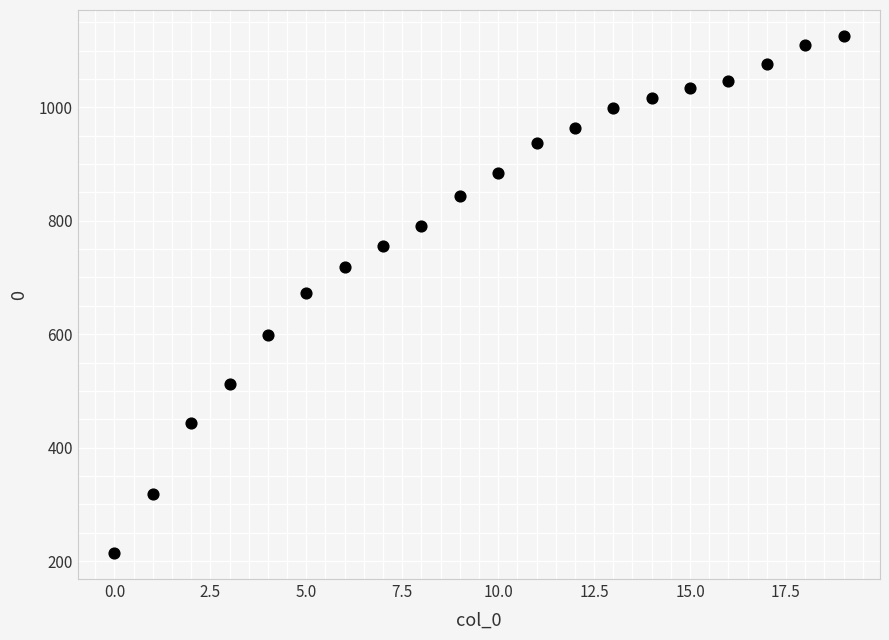

What is the range of Y values (max minus min)?

912